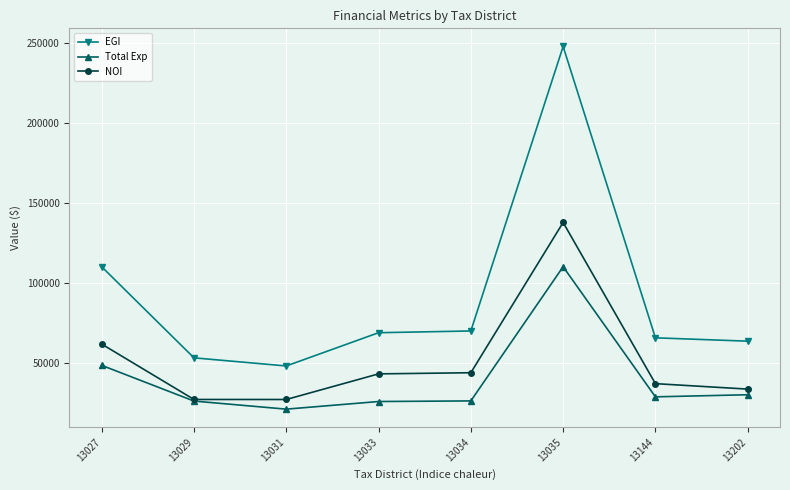

Which series has the widest spread of values?

EGI